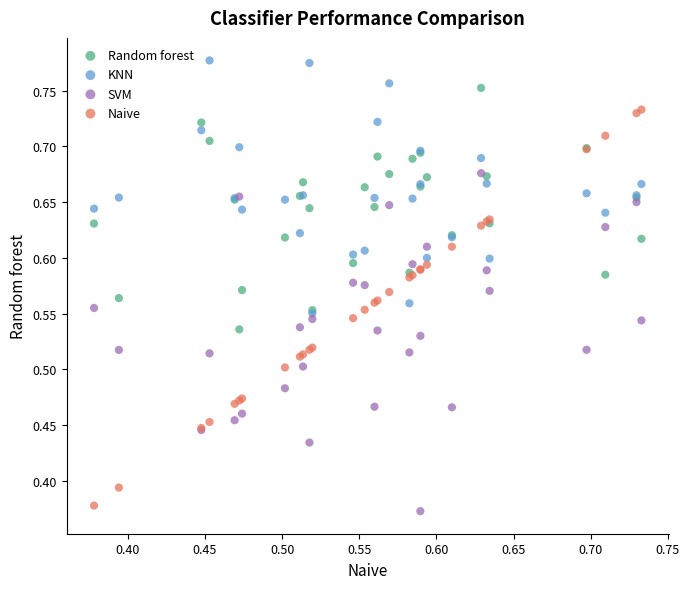

What are all the series names shown in the legend?

Random forest, KNN, SVM, Naive